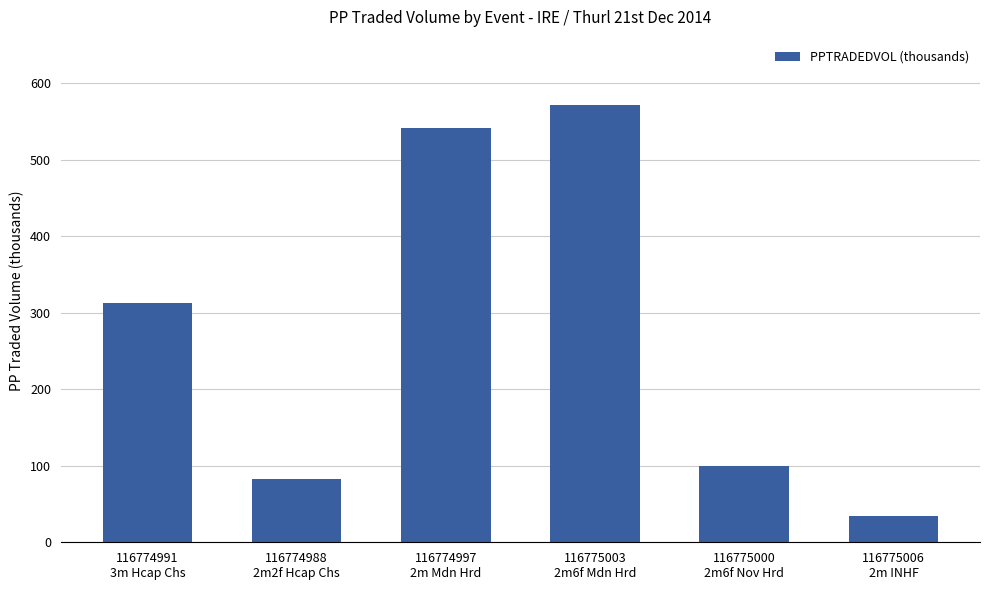

Reading right to left, transcribe all the data shown in this chart.

34.8	99.2	571.2	541.7	83.0	312.2